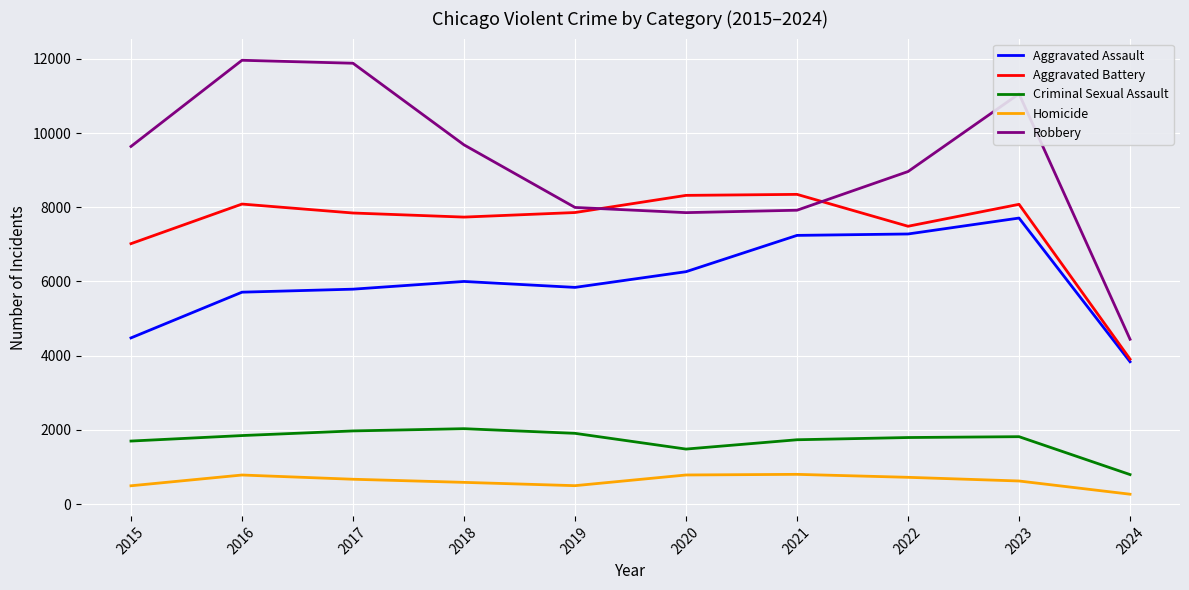

True or false: Criminal Sexual Assault and Aggravated Battery cross at least once.

False